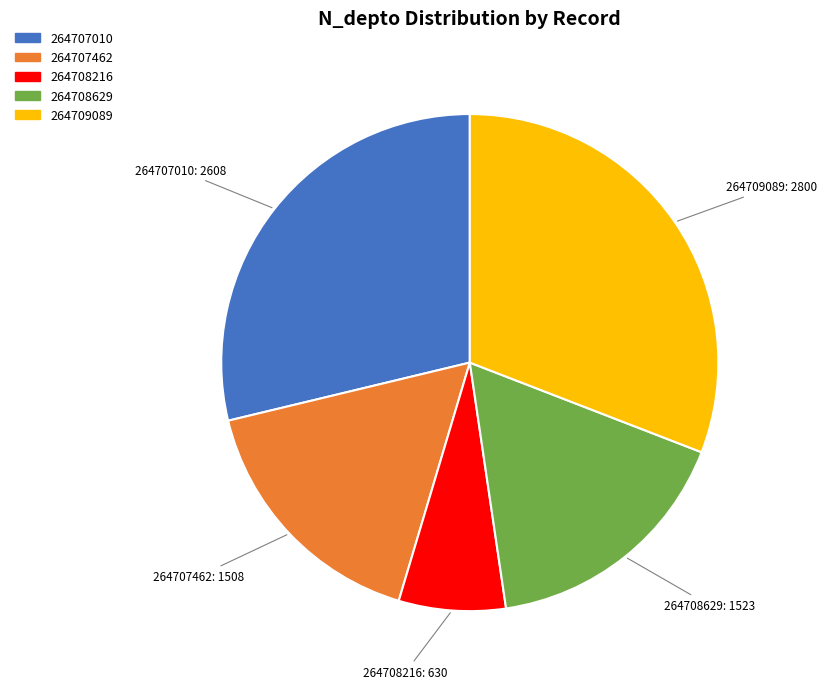

What is the ratio of the value at 264708629 to the value at 264707462?

1.0